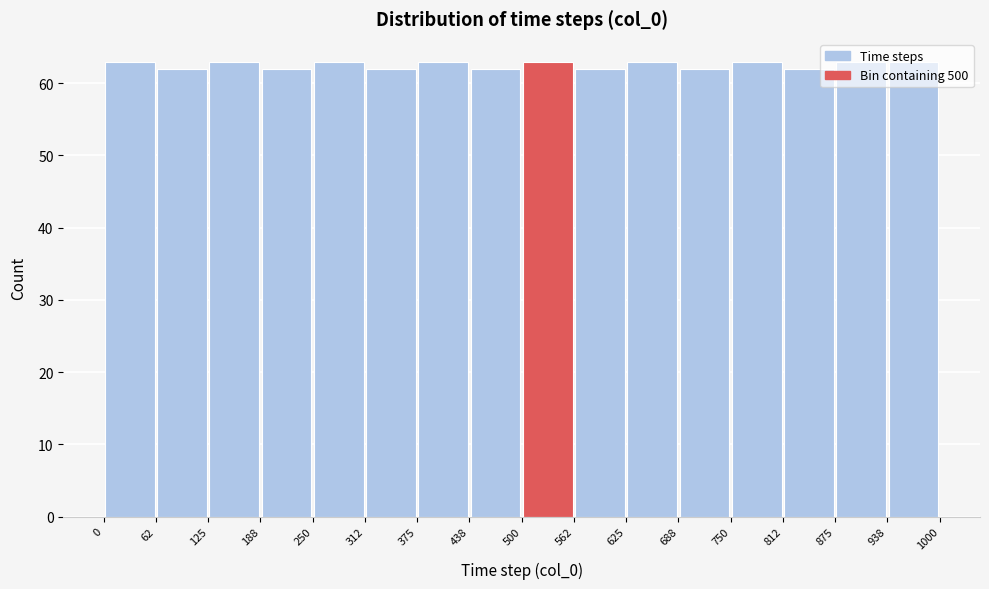

Reading left to right, list every bar in this chart as the range it spans on the x-axis followed by its height. The values are not printed on the chart, so give them approximately, as read against the axis.

0 to 62: 63
62 to 125: 62
125 to 188: 63
188 to 250: 62
250 to 312: 63
312 to 375: 62
375 to 438: 63
438 to 500: 62
500 to 562: 63
562 to 625: 62
625 to 688: 63
688 to 750: 62
750 to 812: 63
812 to 875: 62
875 to 938: 63
938 to 1000: 63